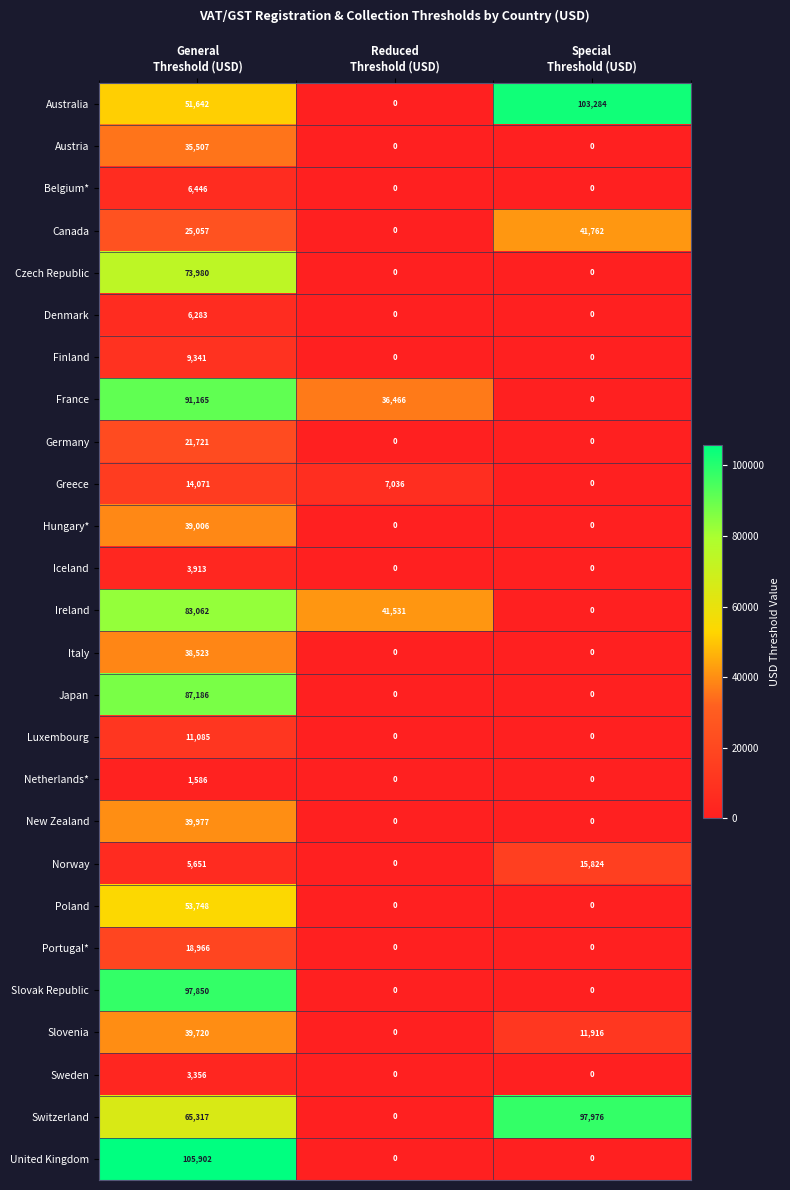

At how many categories does at least one series exceed 59827?

2